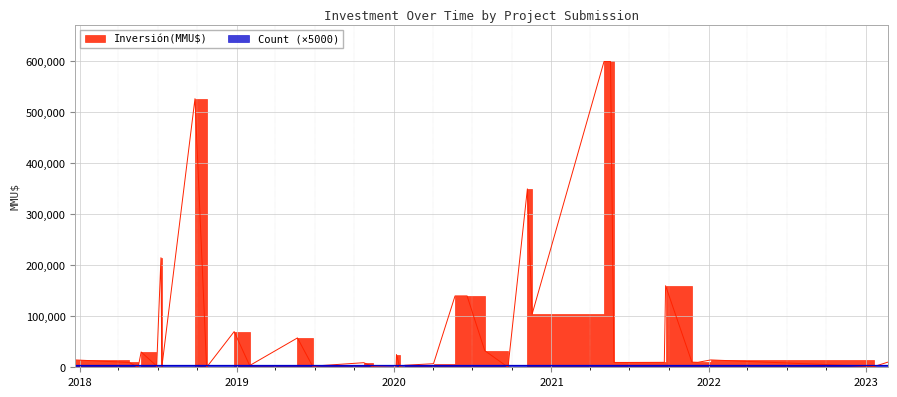

Is the value of Inversión(MMU$) at 2017-12-22 greater than the value of Count at 2020-01-27?

Yes